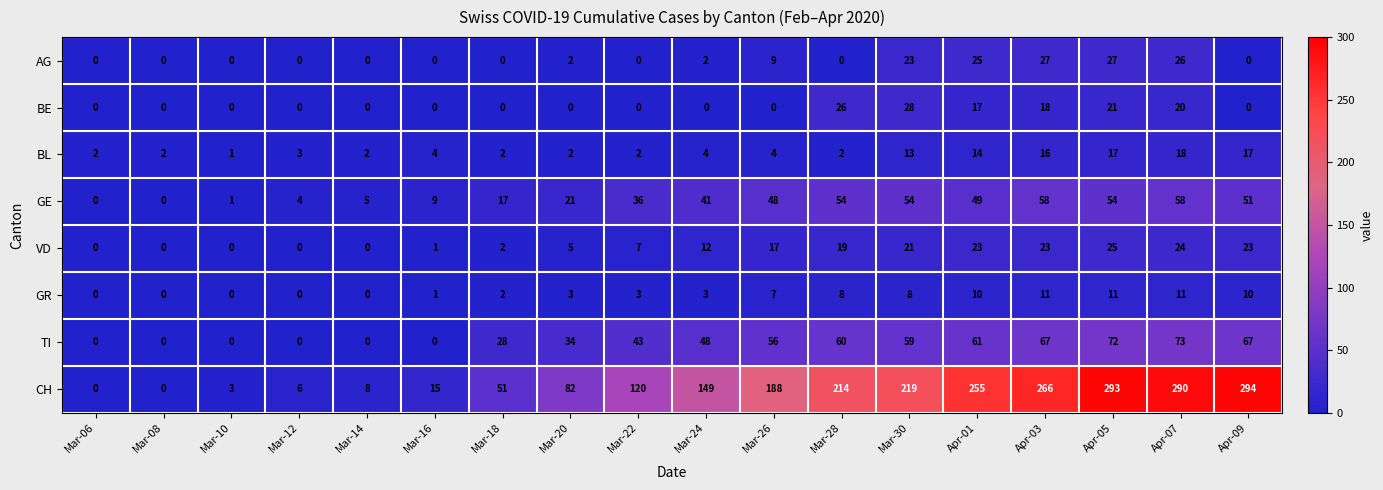

What is the sum of the AG values at Apr-07 and Mar-22?

26